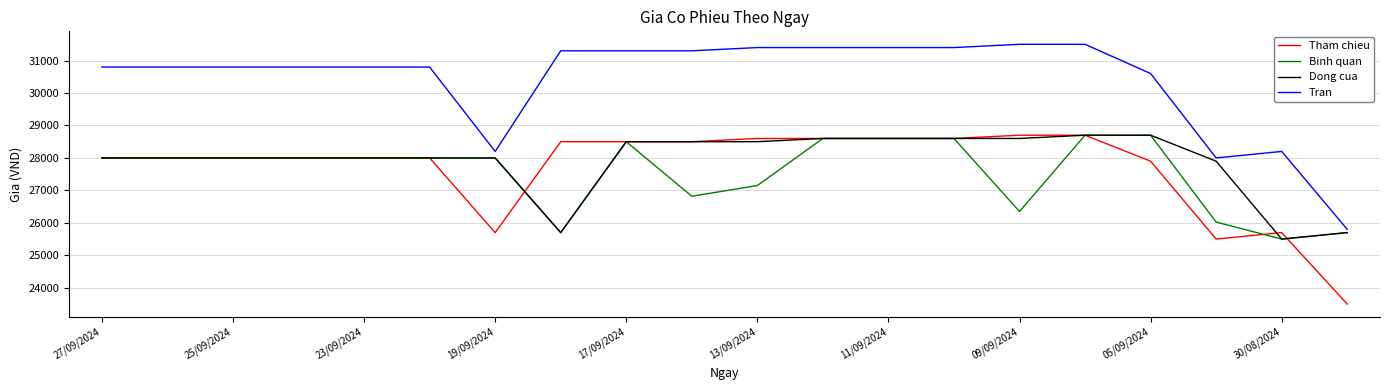

Which series has the largest range (max minus min)?

Tran